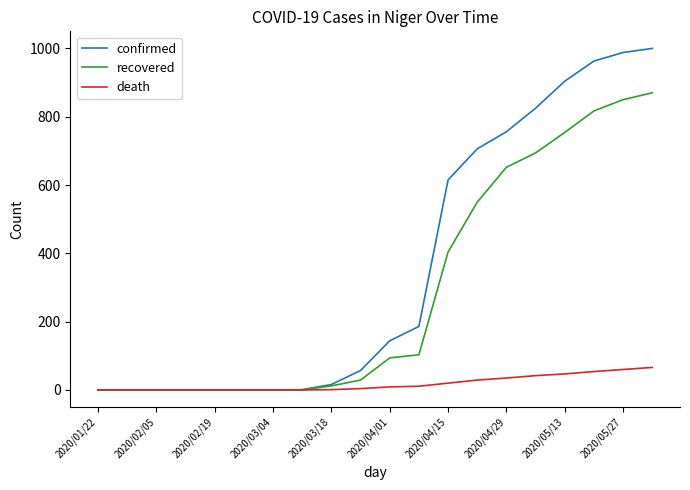

What is the maximum value for confirmed?

1000